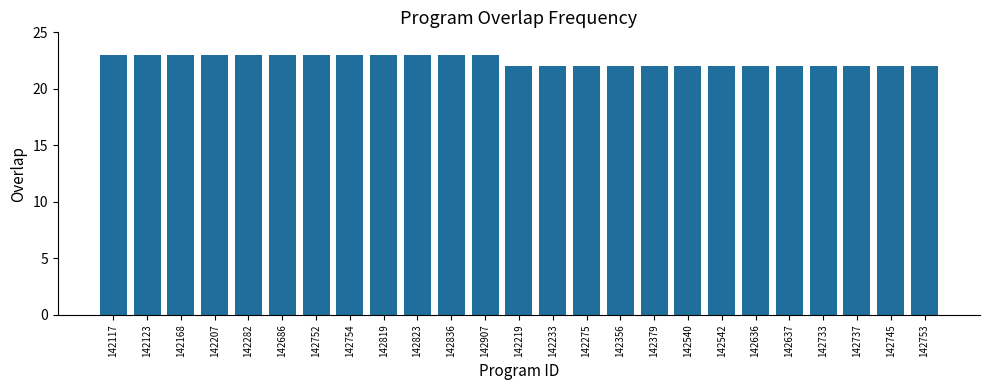

Are the bars horizontal?

No